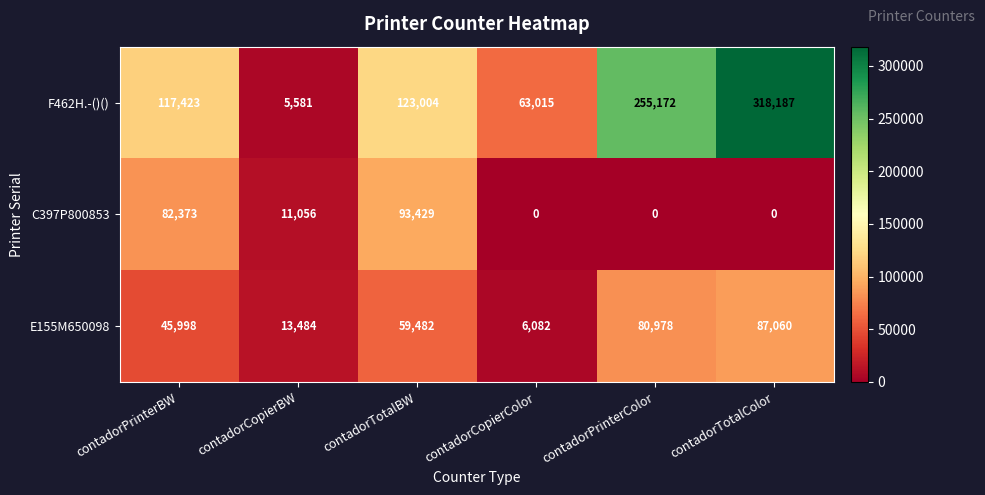

Reading left to right, transcribe all the data shown in this chart.

F462H.-()(): contadorPrinterBW=117423	contadorCopierBW=5581	contadorTotalBW=123004	contadorCopierColor=63015	contadorPrinterColor=255172	contadorTotalColor=318187
C397P800853: contadorPrinterBW=82373	contadorCopierBW=11056	contadorTotalBW=93429	contadorCopierColor=0	contadorPrinterColor=0	contadorTotalColor=0
E155M650098: contadorPrinterBW=45998	contadorCopierBW=13484	contadorTotalBW=59482	contadorCopierColor=6082	contadorPrinterColor=80978	contadorTotalColor=87060